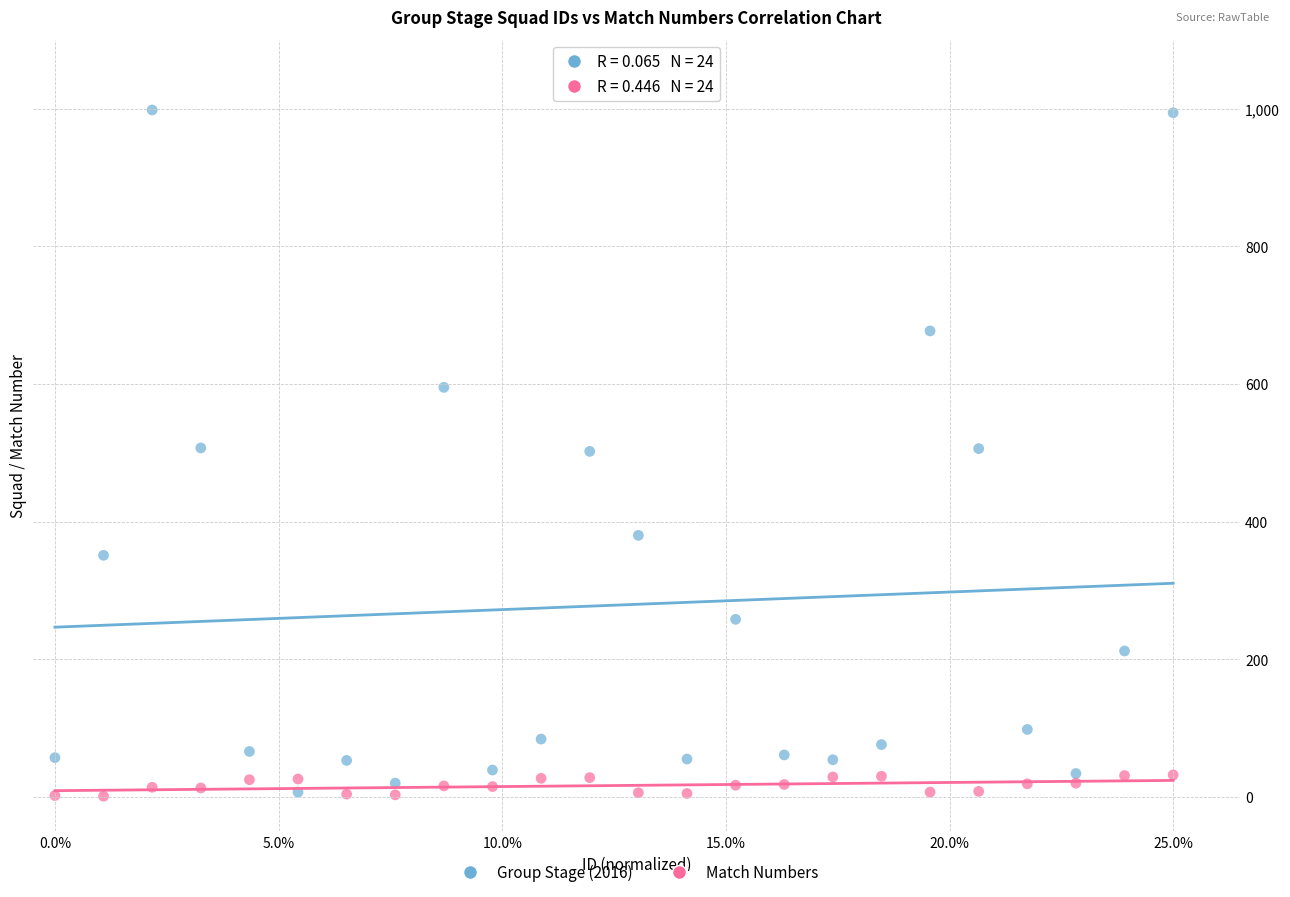

Which series contains the highest Y value?

Group Stage (2016)